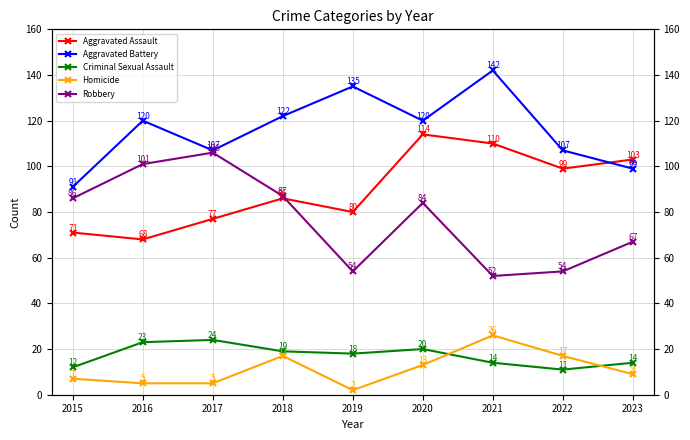

True or false: Robbery and Aggravated Assault cross at least once.

True